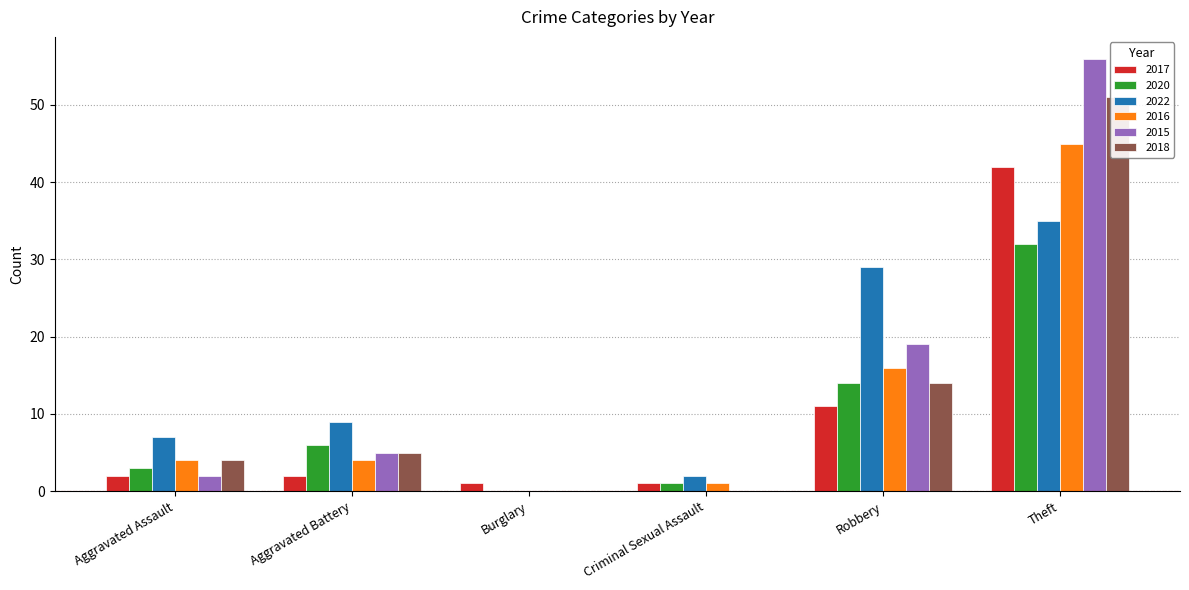

Which category has the highest value in the 2015 series?

Theft